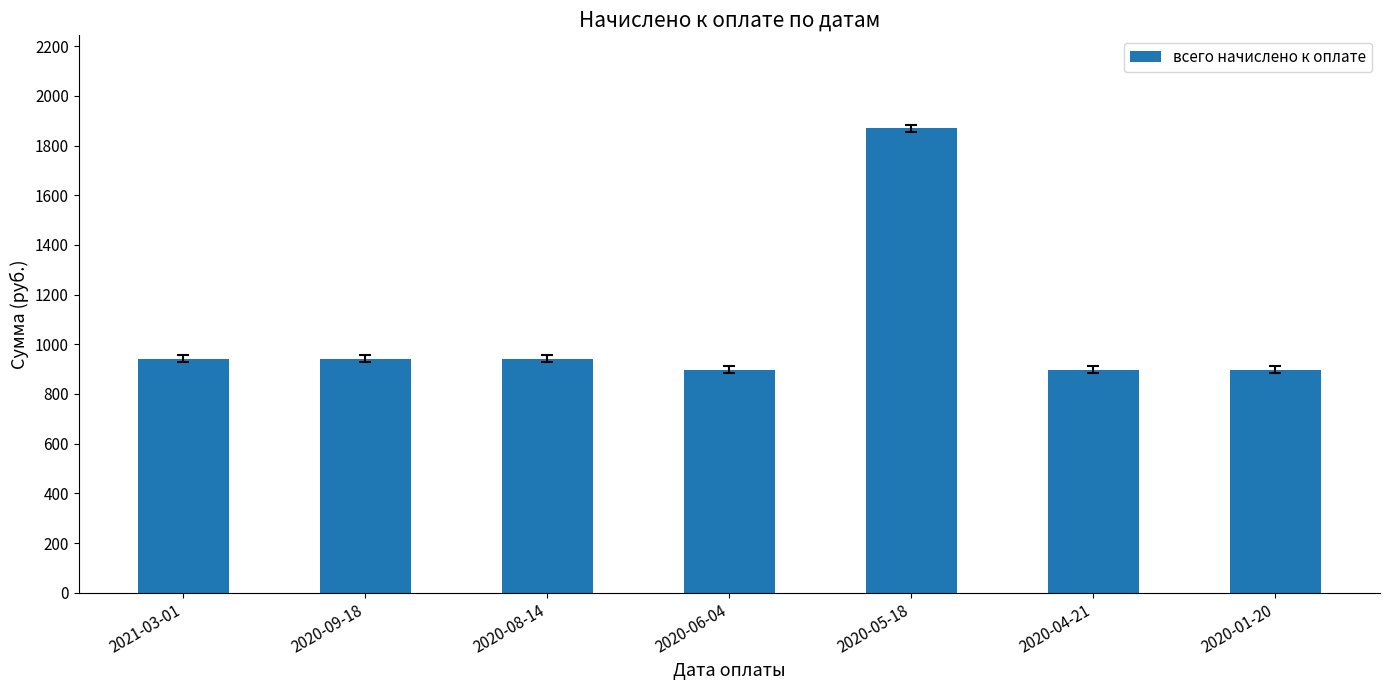

What is the value of the 3rd bar from the left?

942